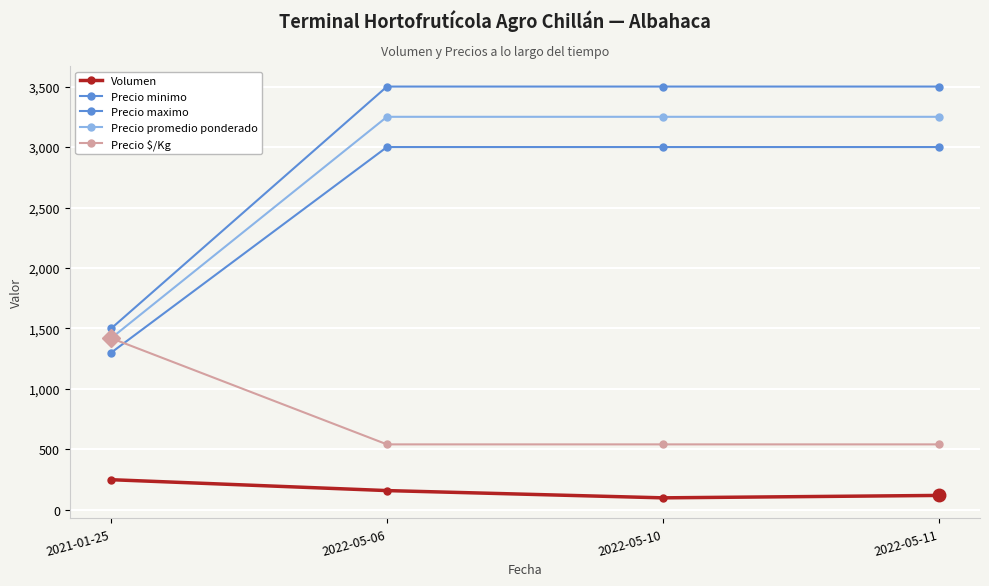

What is the value of the Precio $/Kg point at the 2nd from the left?

542